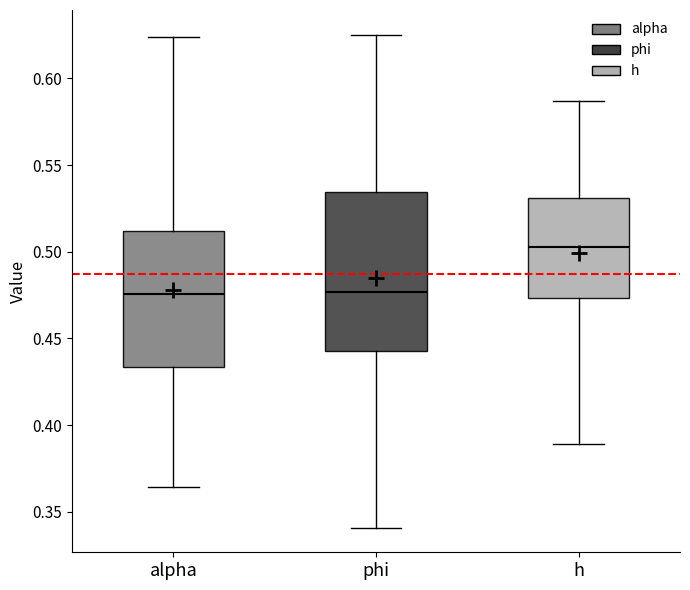

Reading left to right, read every box against the y-axis: the position of its median line, the range the box covers, and the ends of its whiskers. The values are not printed on the chart, so give them approximately, as read against the axis.

alpha: median 0.475, box 0.435 to 0.510, whiskers 0.365 to 0.625
phi: median 0.475, box 0.445 to 0.535, whiskers 0.340 to 0.625
h: median 0.505, box 0.475 to 0.530, whiskers 0.390 to 0.585